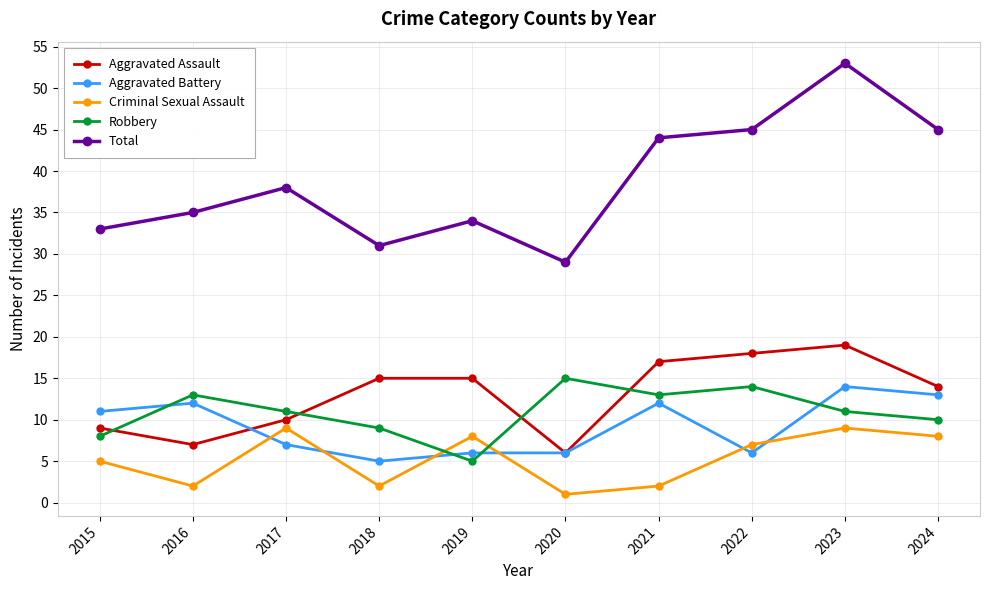

Is it true that Aggravated Battery equals 3 at 2016?

False